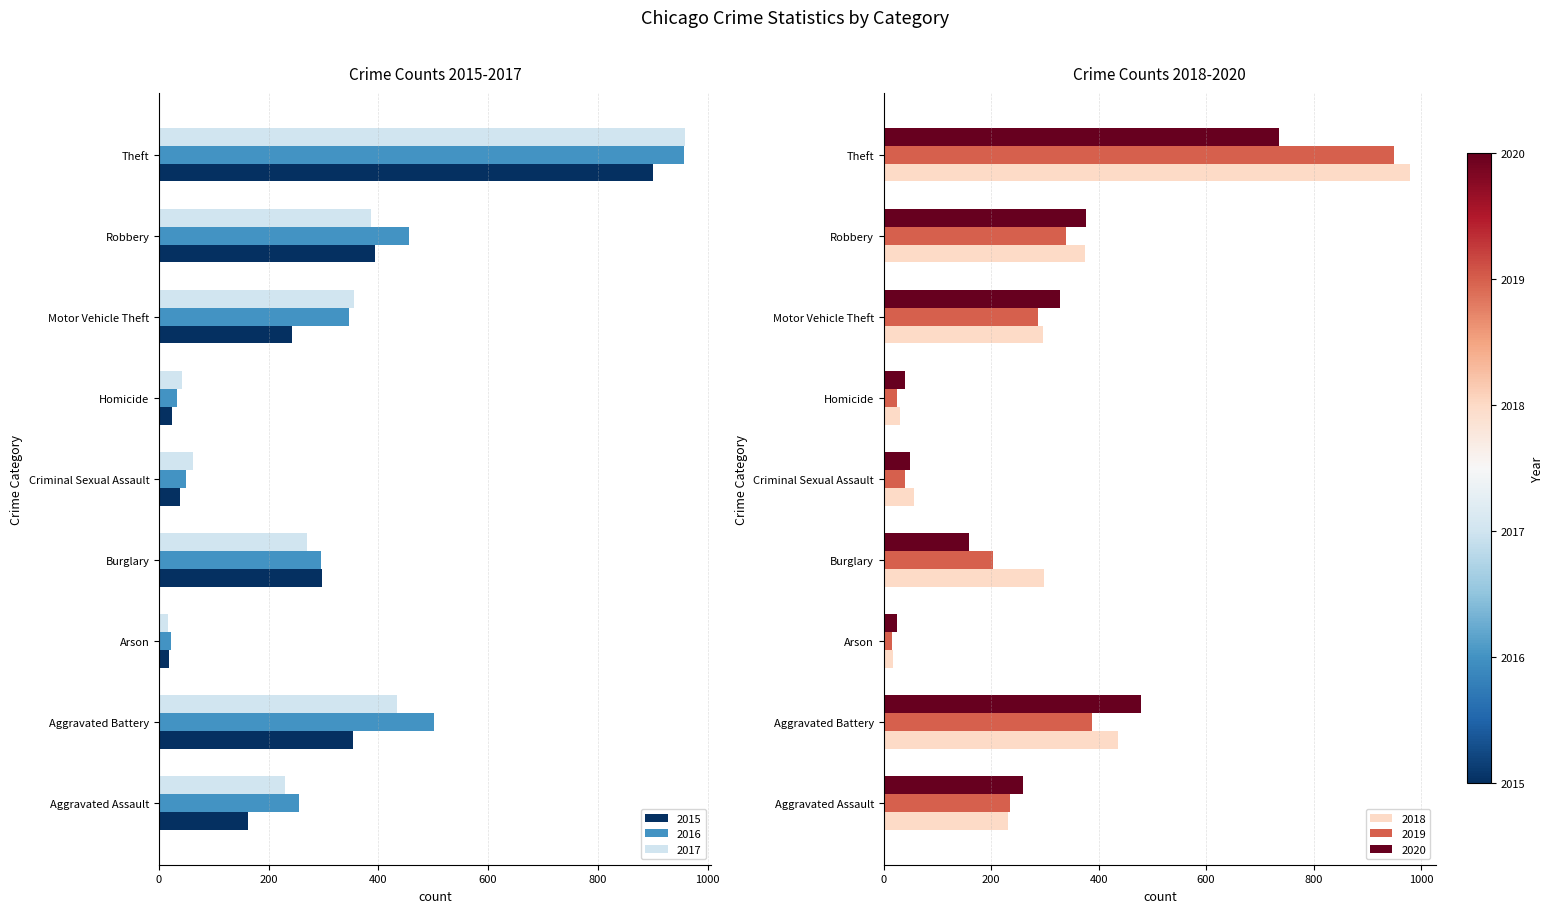

What is the difference between the 2020 values at Theft and Motor Vehicle Theft?

407